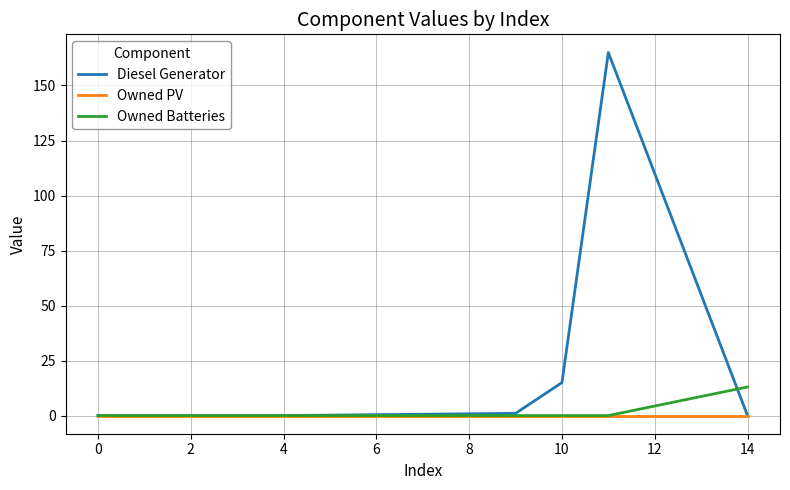

What is the difference between the maximum and minimum values in the Owned Batteries series?

13.0